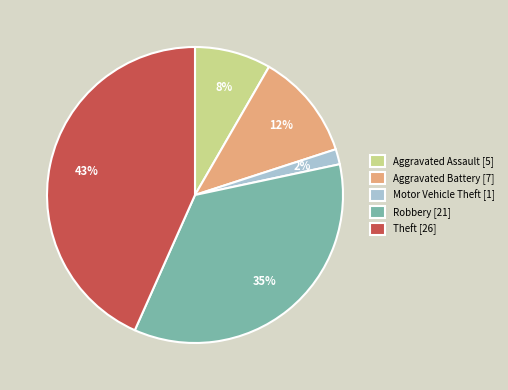

To the nearest percent, what portion does Robbery represent?

35%